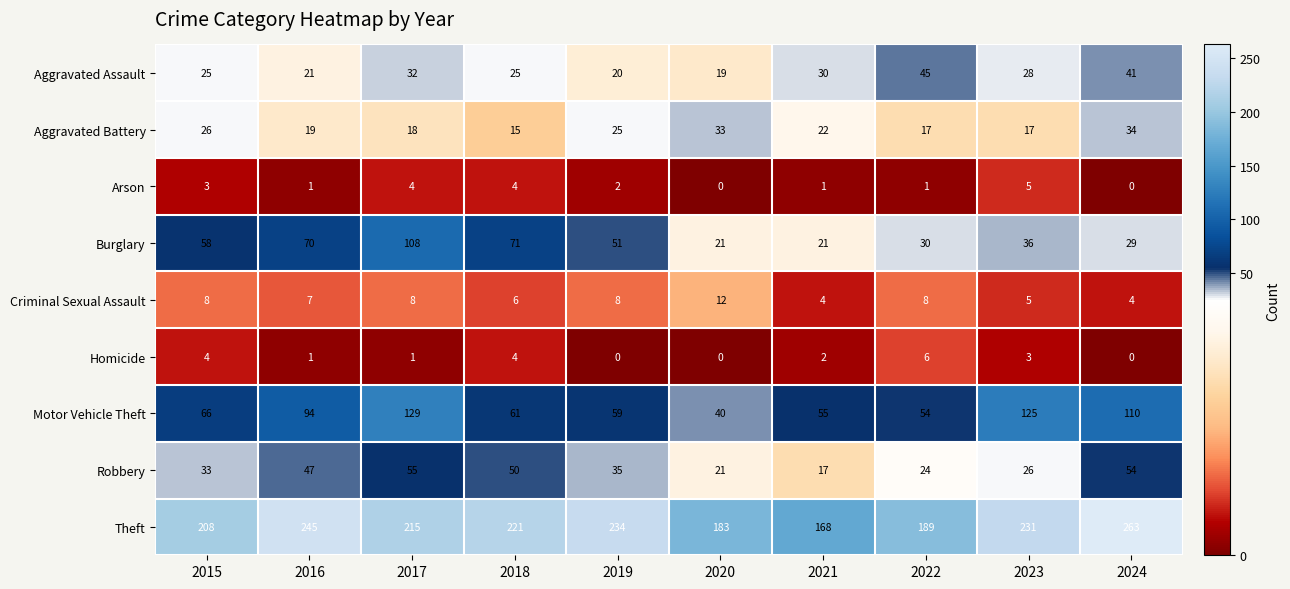

Which series has the largest total across all categories?

Theft